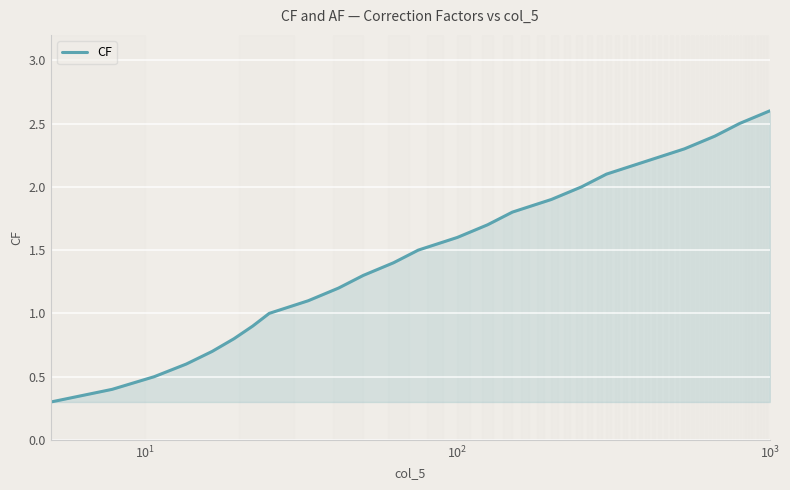

What is the difference between the maximum and minimum values?

2.3